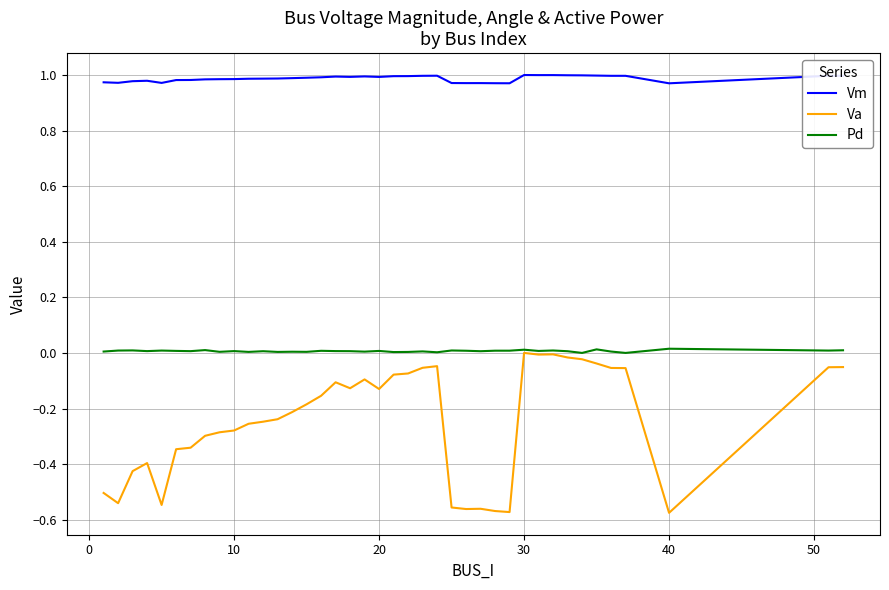

Which series has the largest total across all categories?

Vm